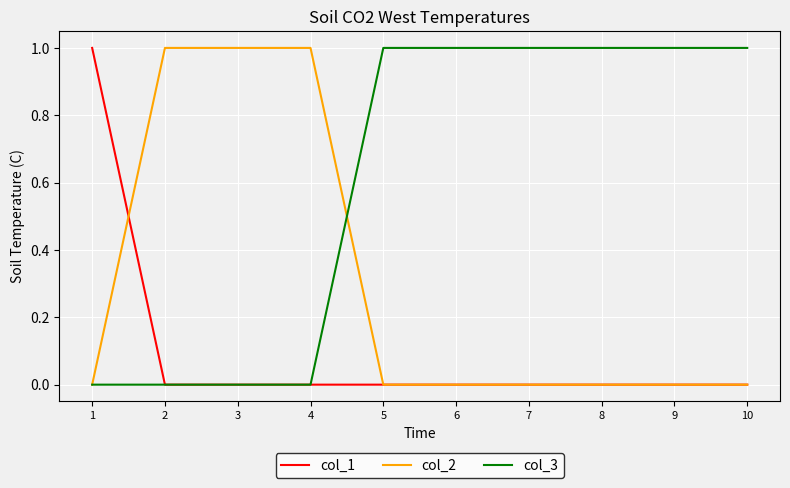

Count the col_3 values in the range 0 to 1.

10